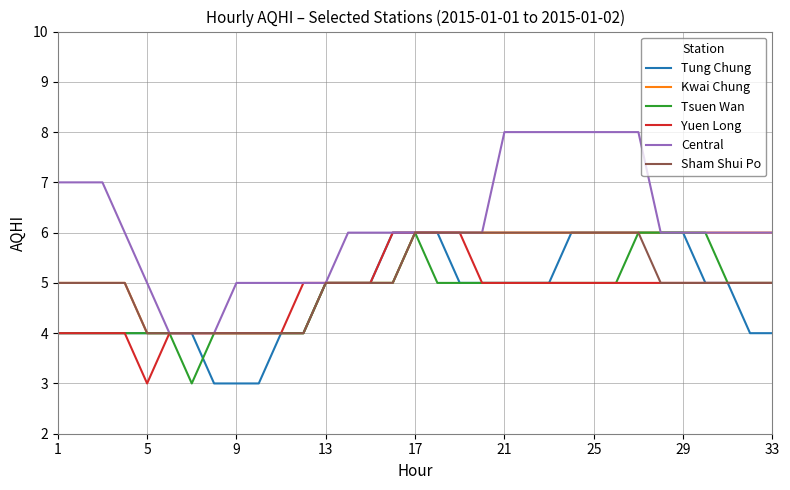

At how many categories does at least one series exceed 3?

33